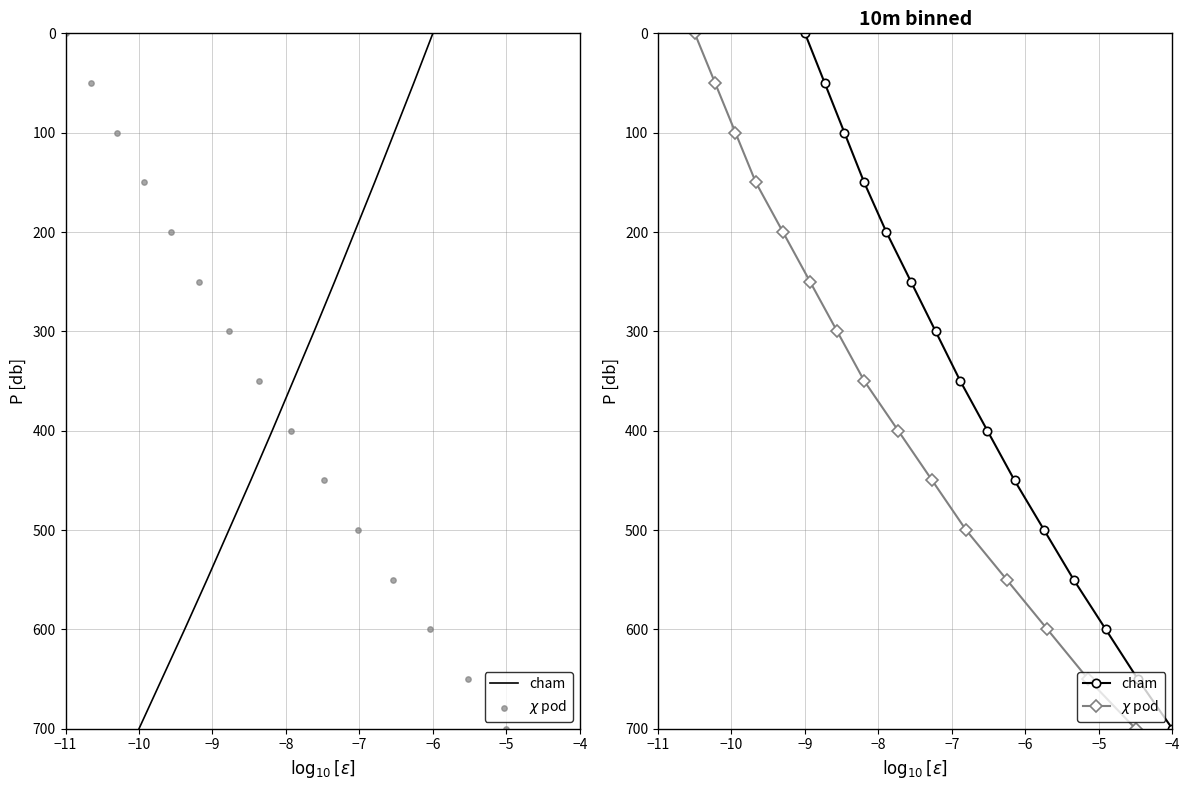

Which series reaches the minimum Y coordinate?

cham